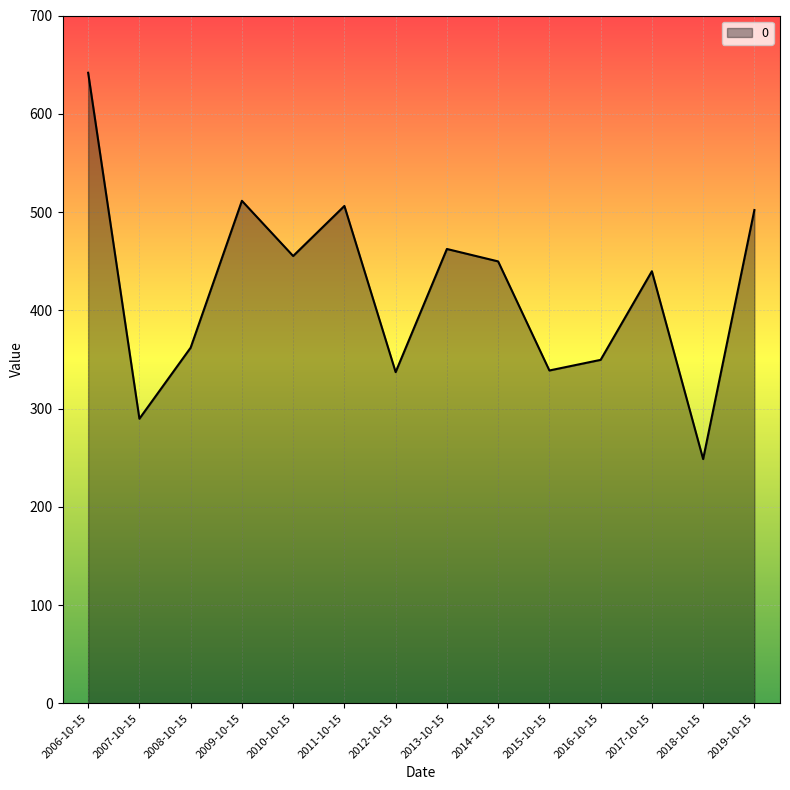

At which category does the data reach its first local peak?

2009-10-15